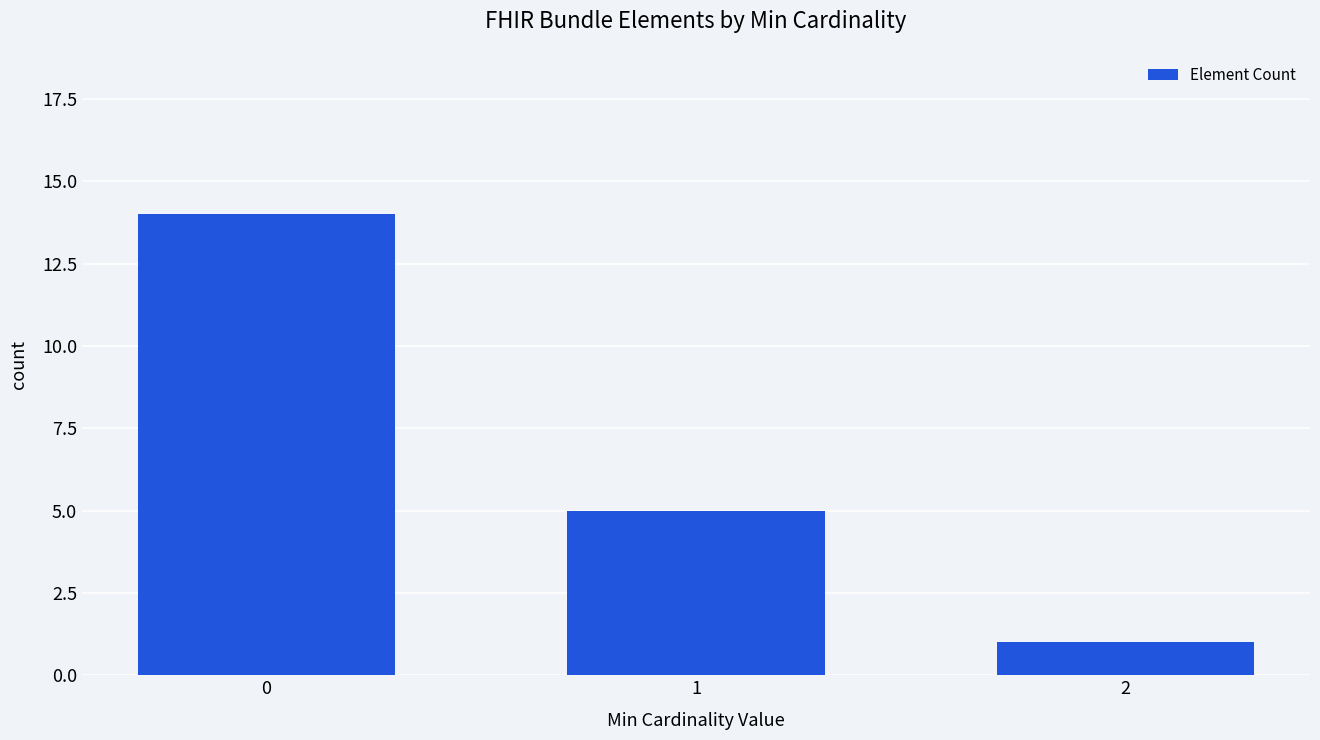

Are the bars horizontal?

No